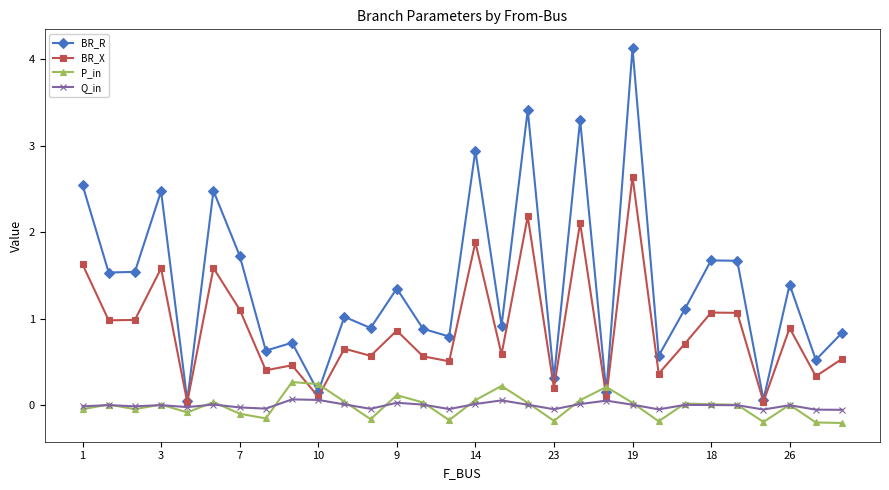

Which series has the widest spread of values?

BR_R